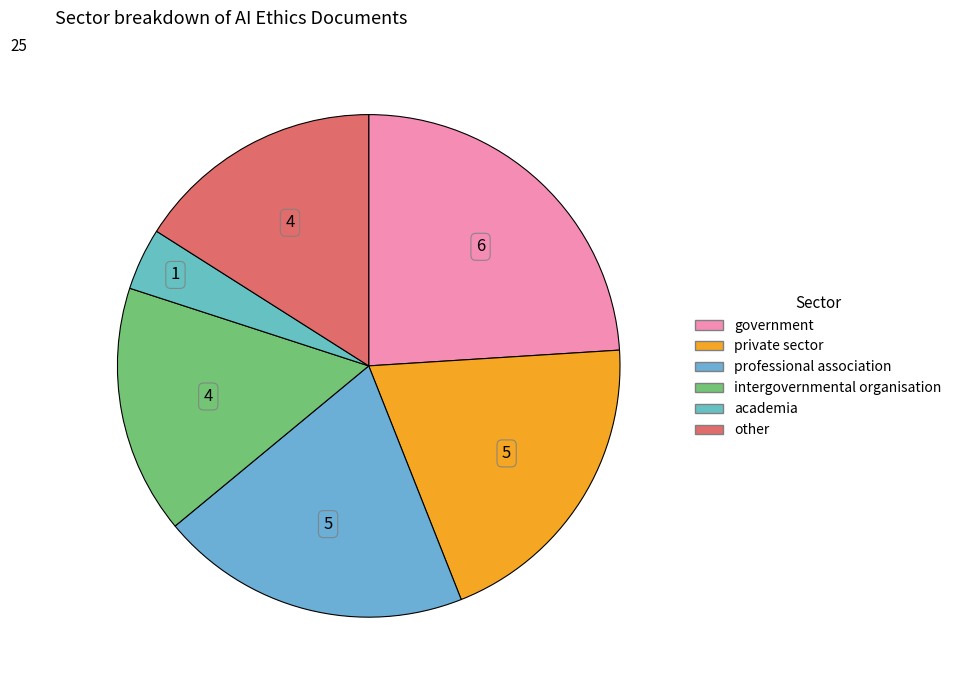

Rank the categories by value from highest to lowest.

government, private sector, professional association, intergovernmental organisation, other, academia